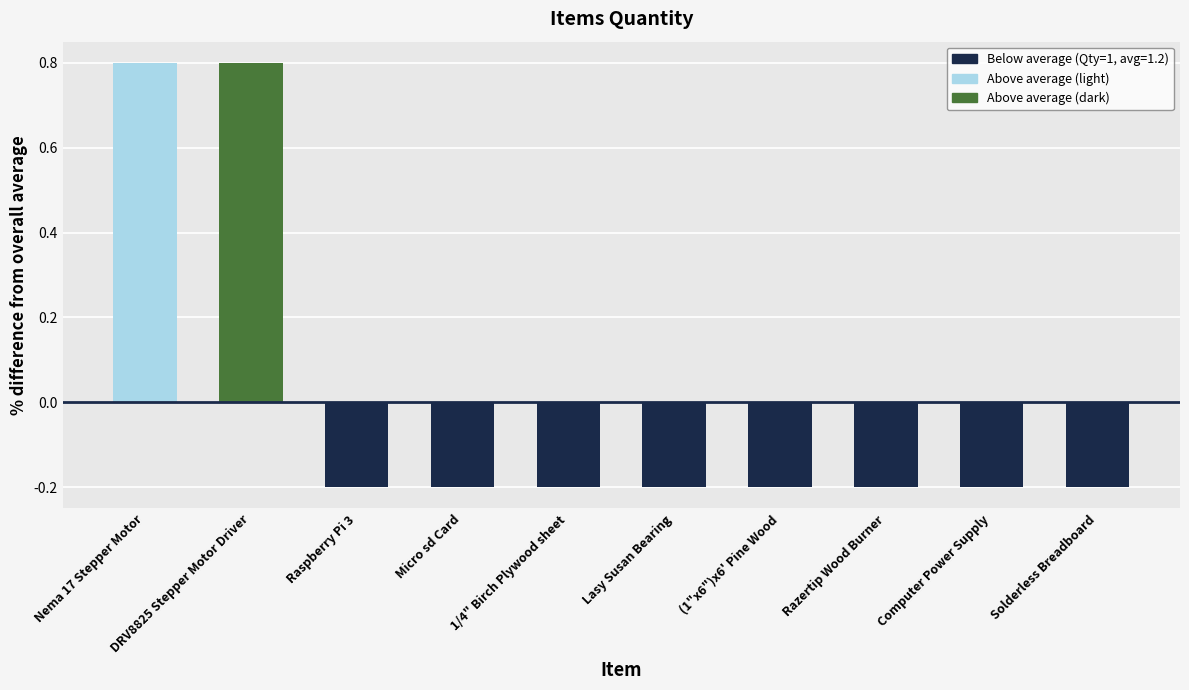

The chart shows a value of -0.2 at (1"x6")x6' Pine Wood. True or false?

True